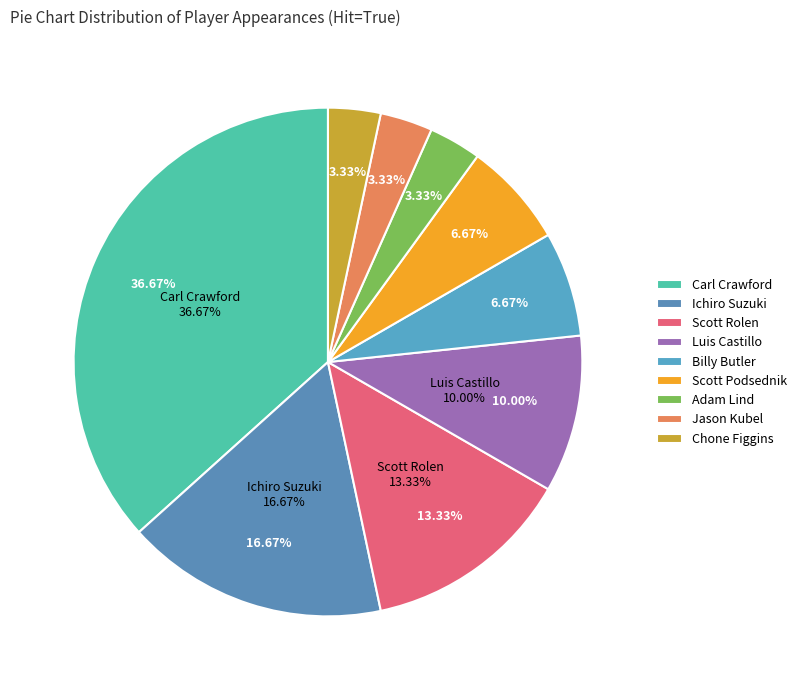

What percentage is NOT represented by Jason Kubel?

96.7%